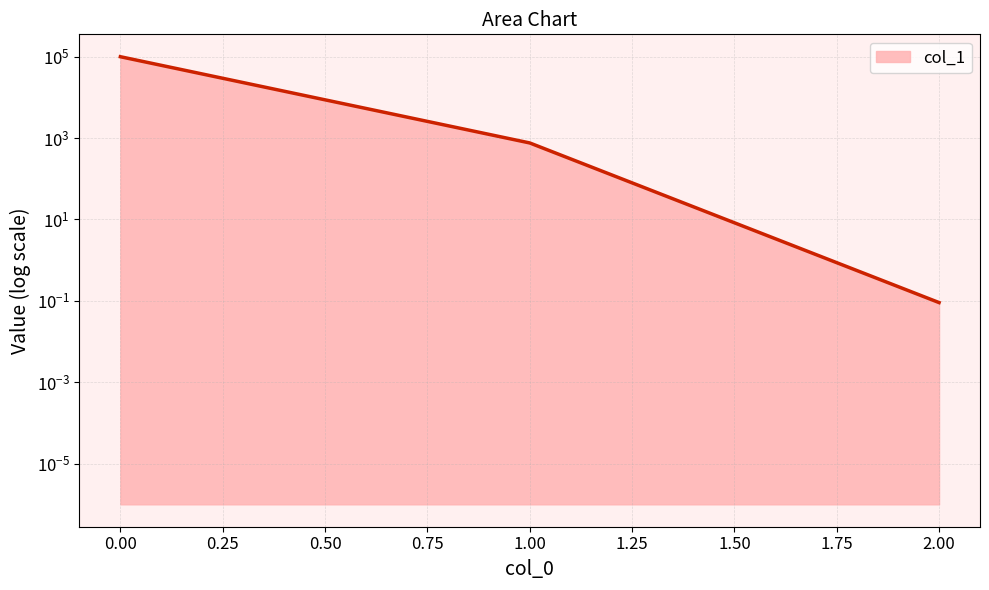

True or false: the data shows 760.0 at 1.

True